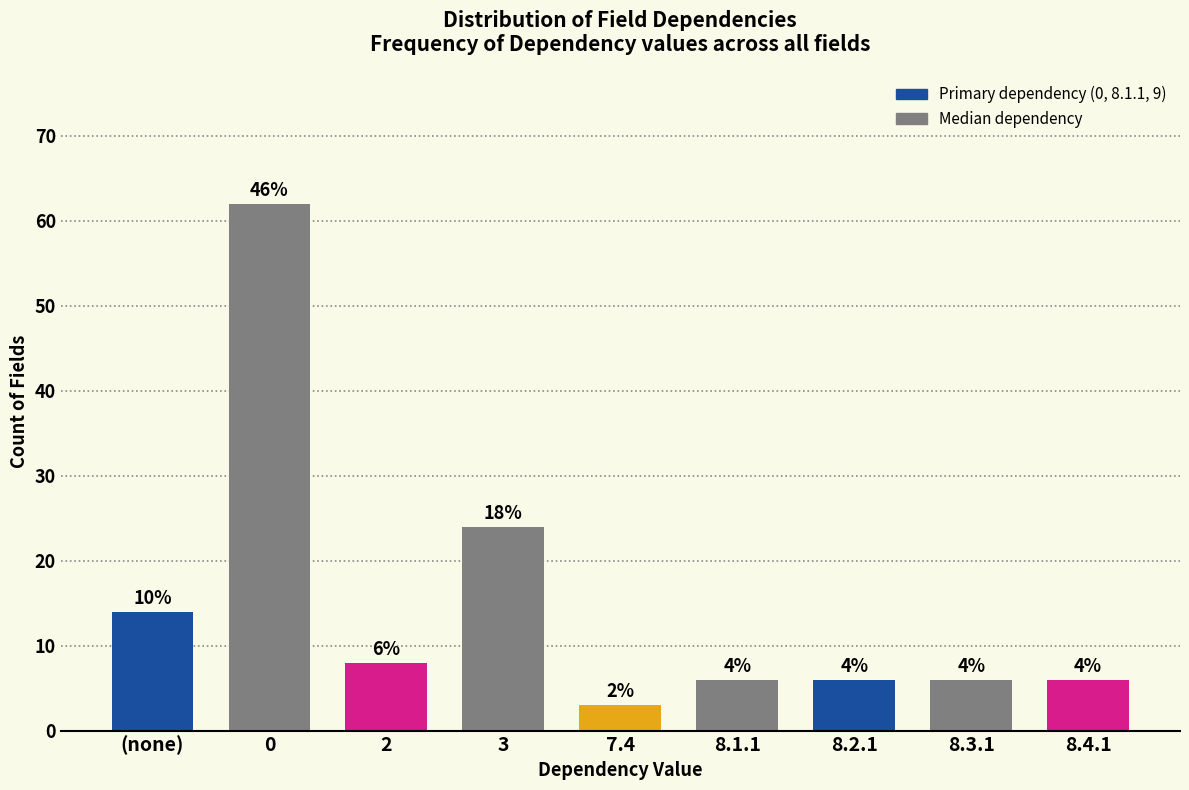

How many bars are there in total?

9